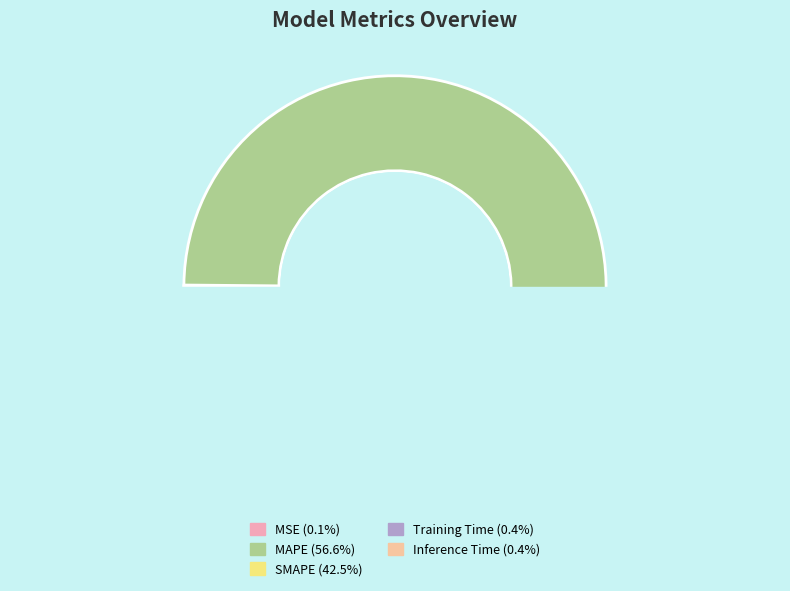

Do MSE and MAPE together represent more than half of the pie?

Yes